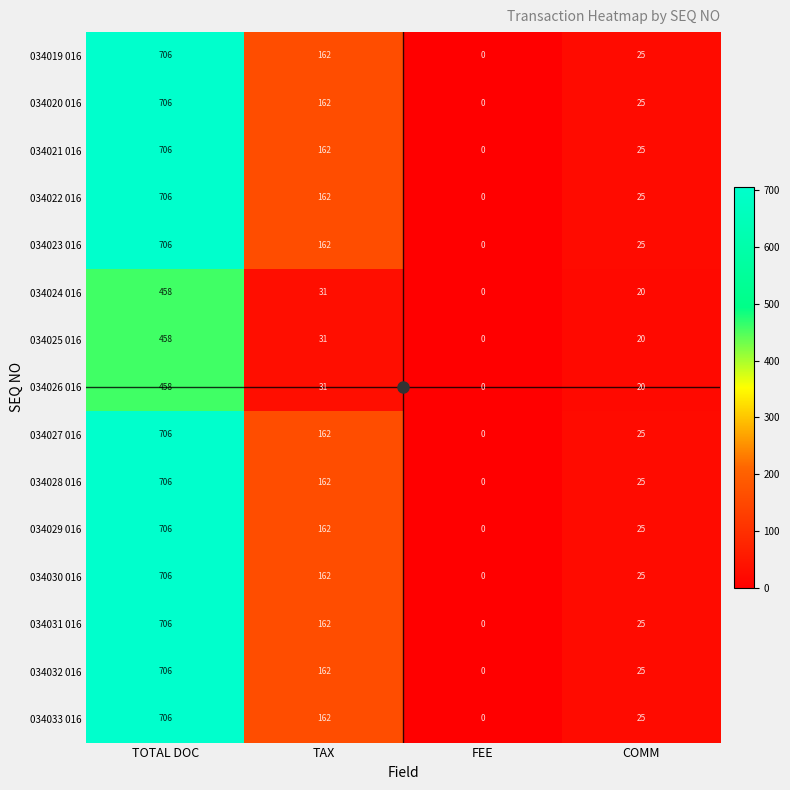

Which label corresponds to the largest value in the chart?

TOTAL DOC